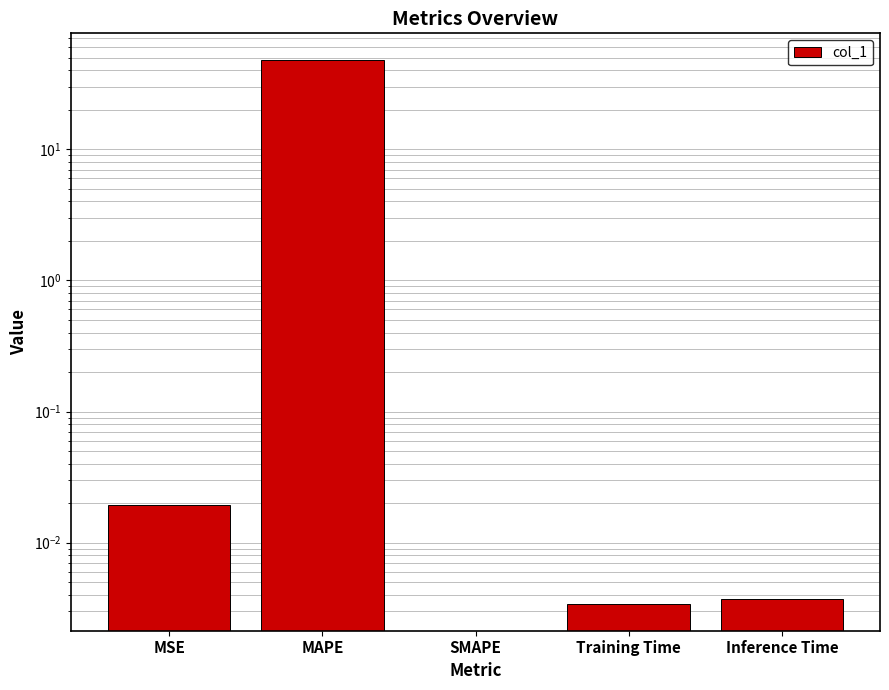

How many positive values are there?

4